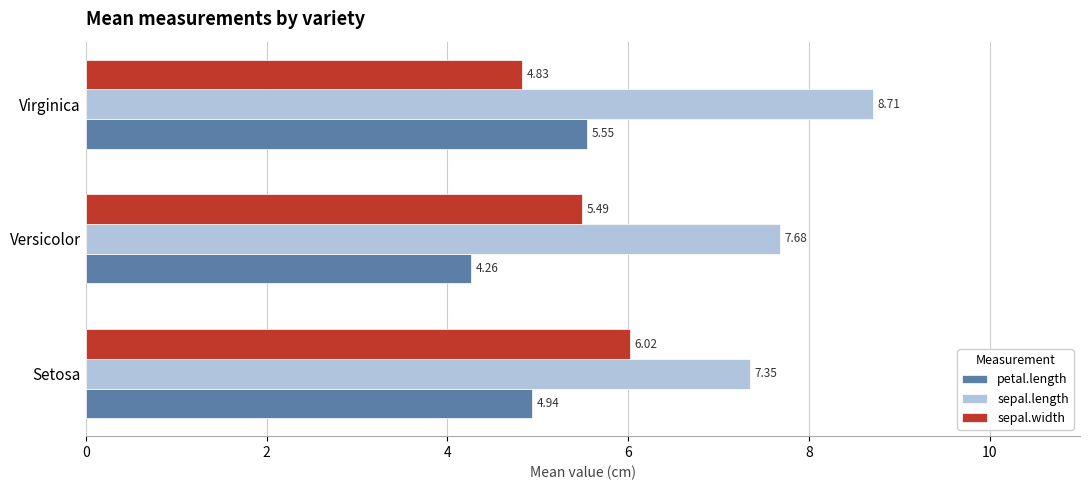

Which category has the highest value across all series?

Virginica